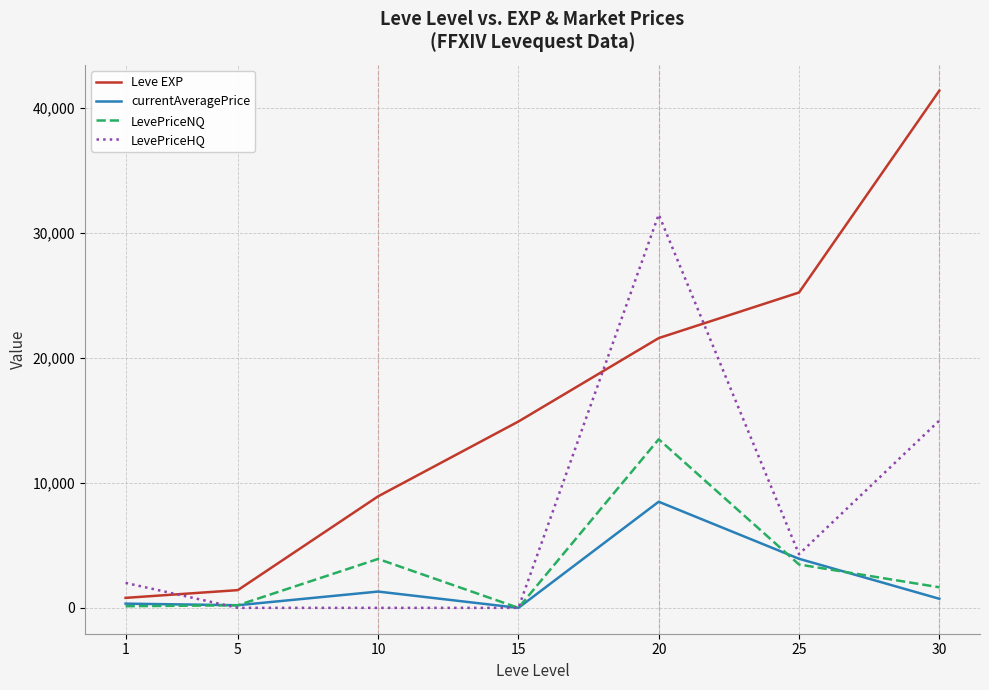

Which category has the highest value across all series?

30